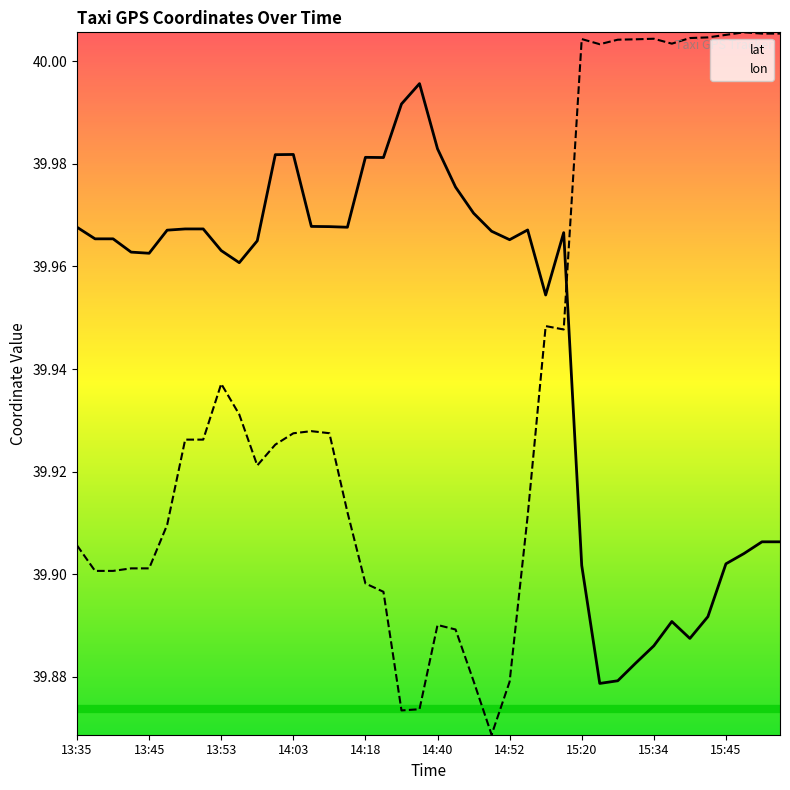

At which category does lon reach its first local valley?

10